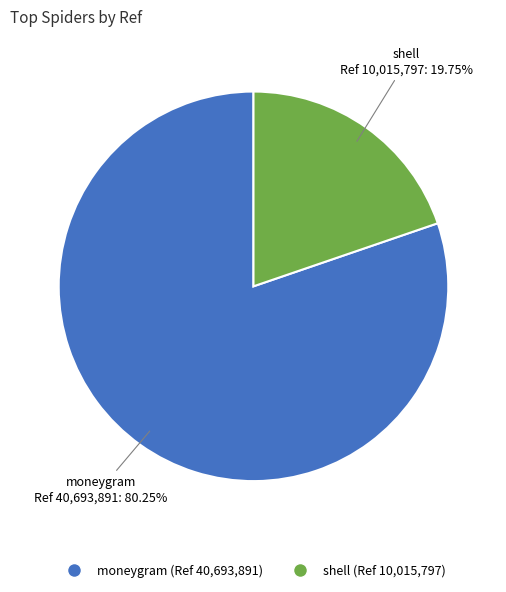

What portion of the pie excludes shell?

80.2%